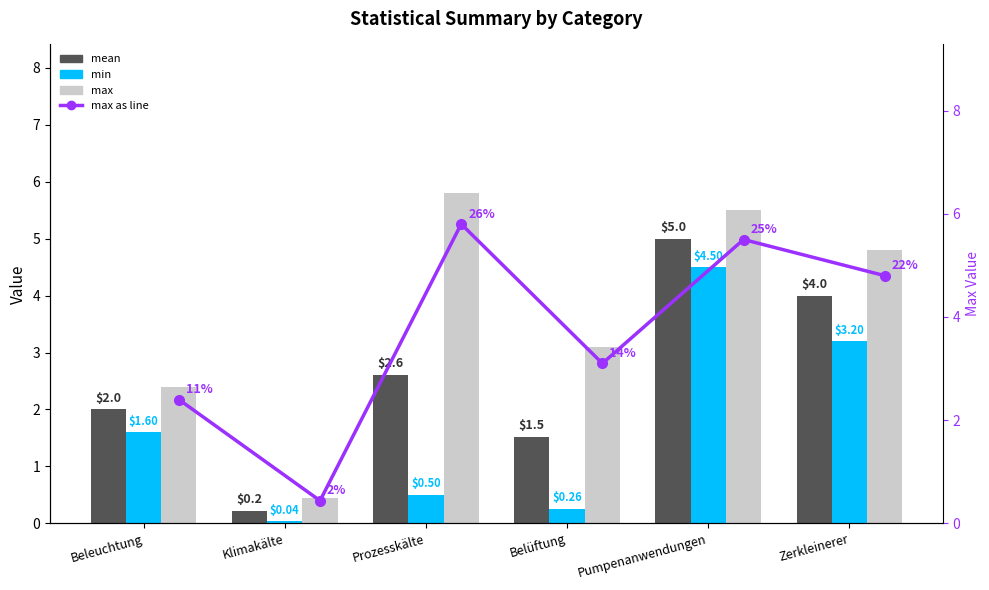

How many distinct data groups are displayed?

4